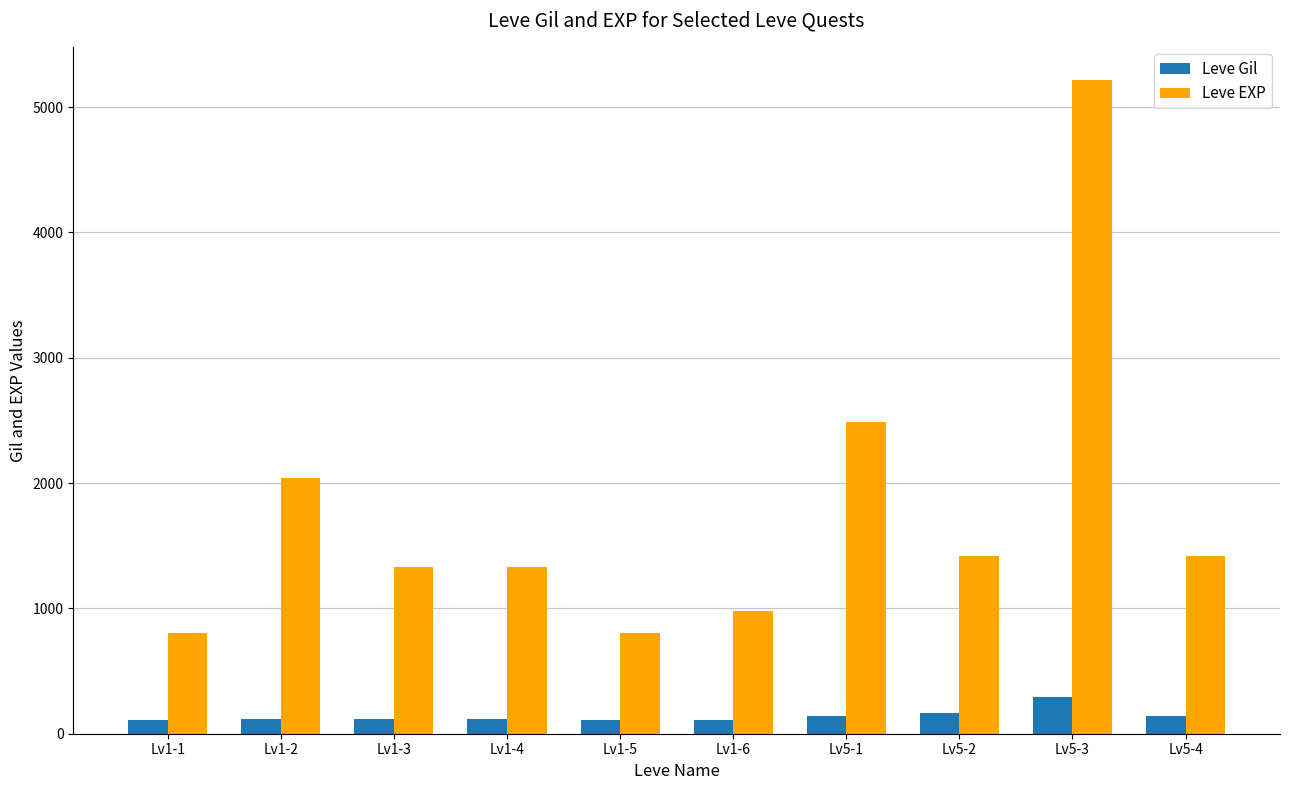

What position from the left is Lv5-2?

8